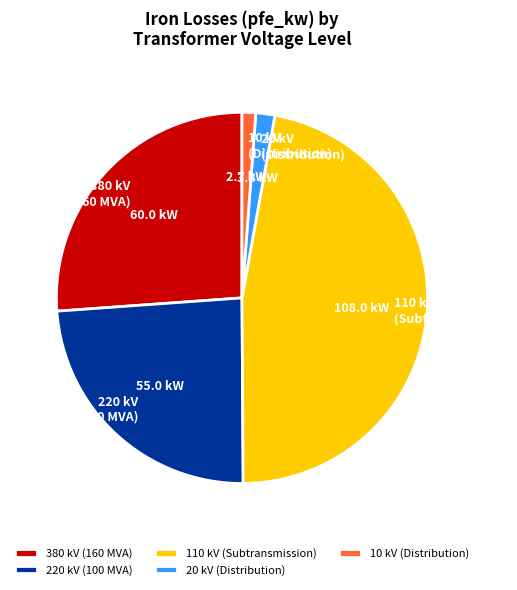

Is it true that 380 kV (160 MVA) is 26% of the pie?

True